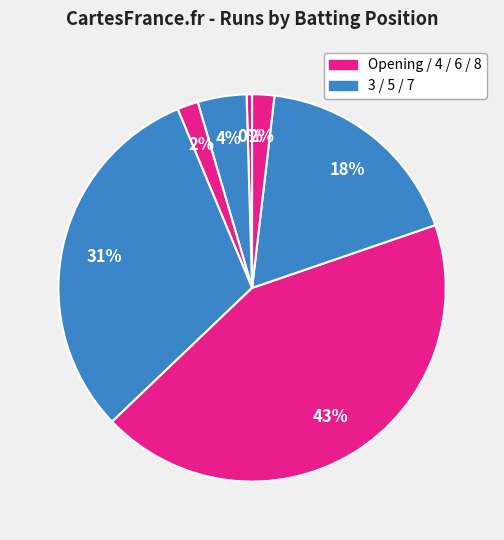

To the nearest percent, what is the difference between the largest and smallest slice percentages?

43%